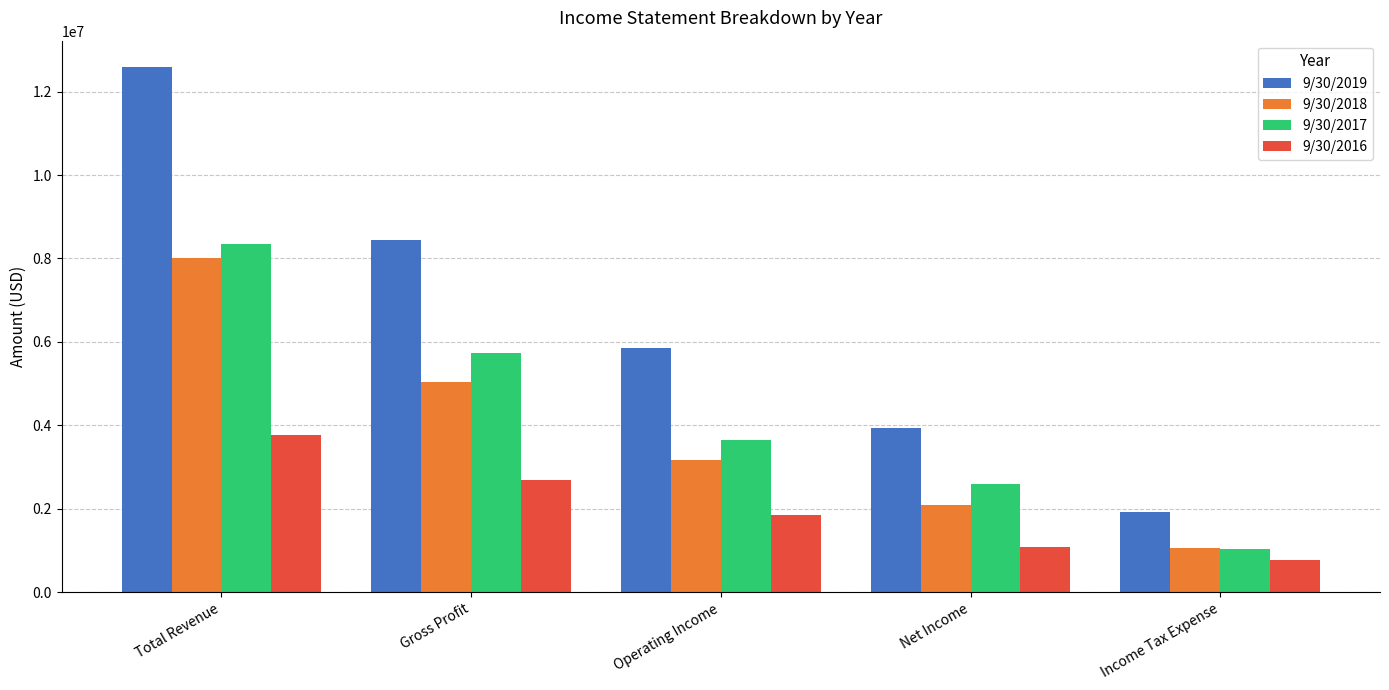

What is the label of the 1st bar from the left?

Total Revenue